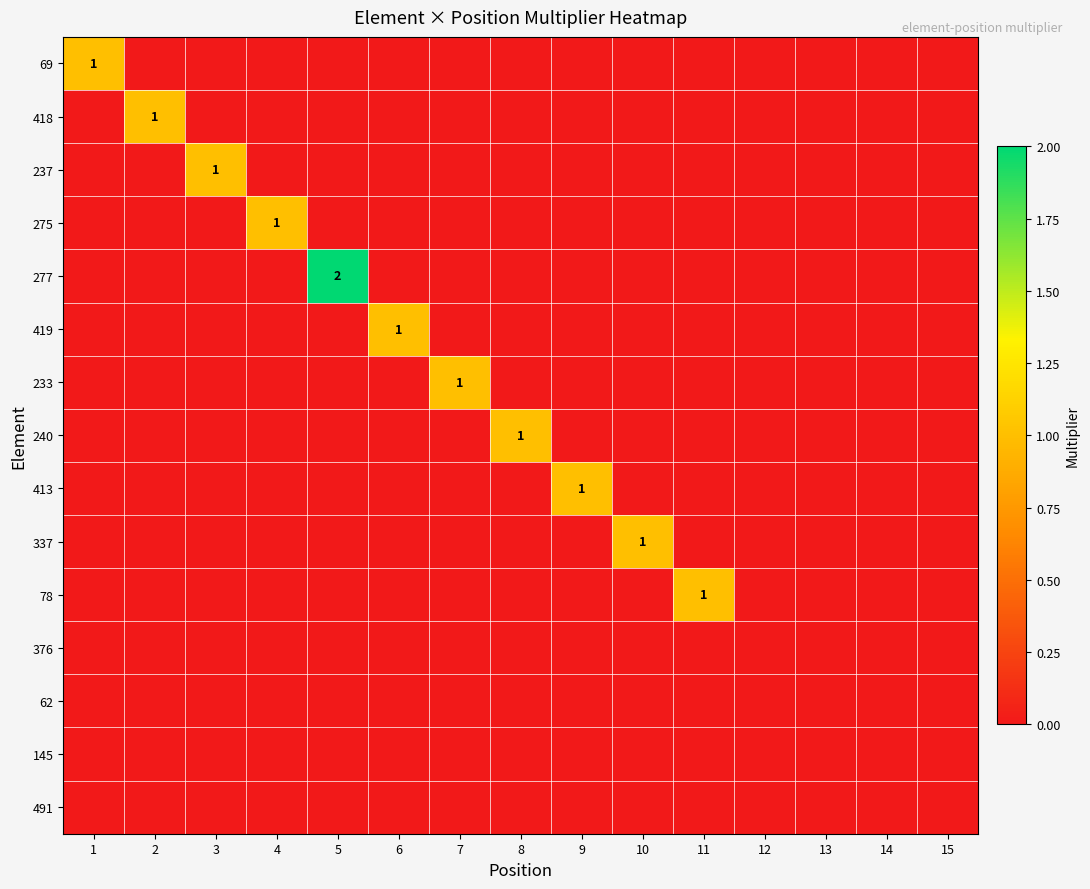

At which category is the sum across all series the highest?

5